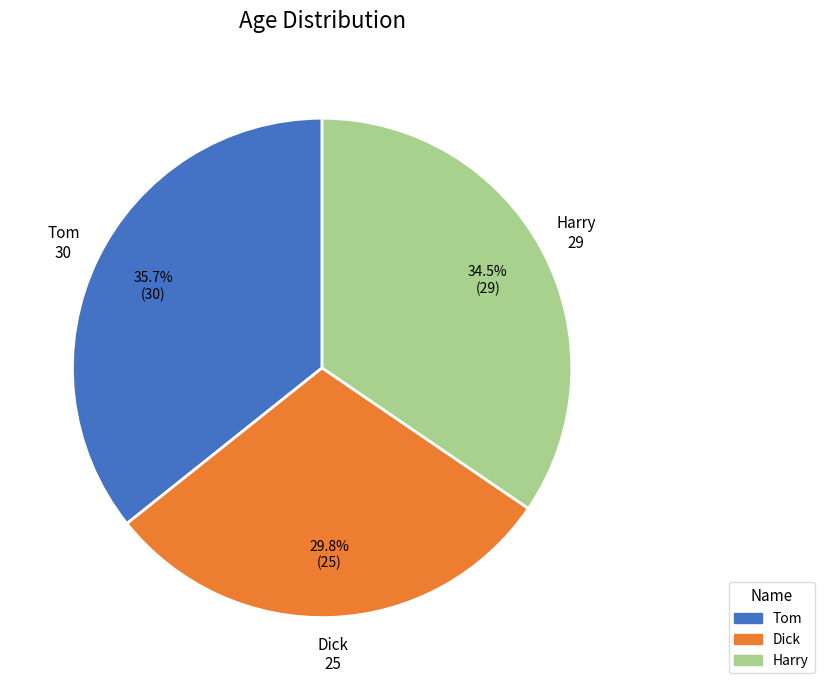

To the nearest percent, what is the difference between the Dick and Harry slice percentages?

5%